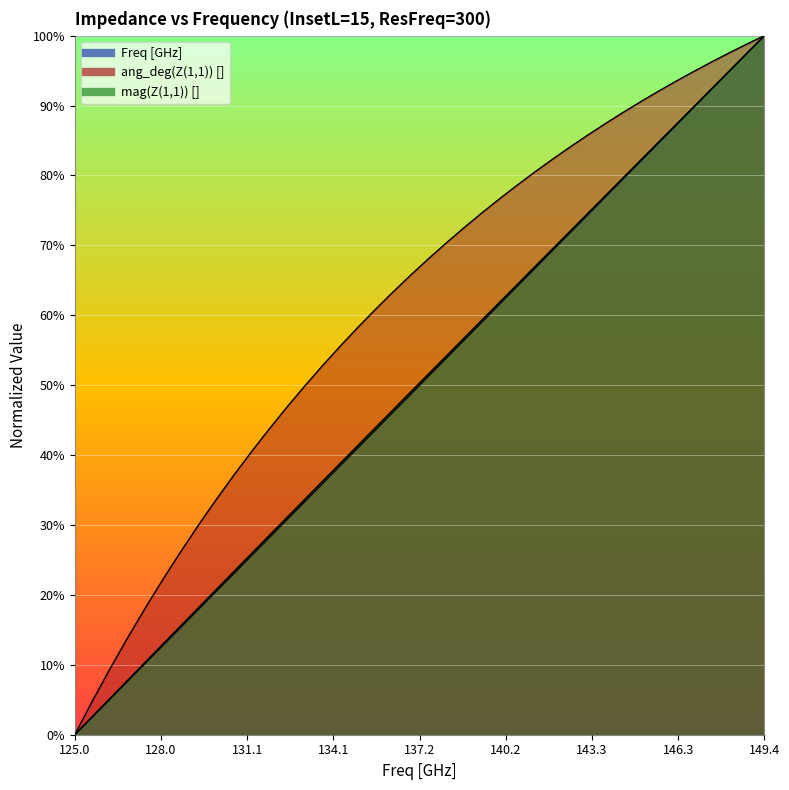

Between 143.125 and 148.75, which is larger?

148.75